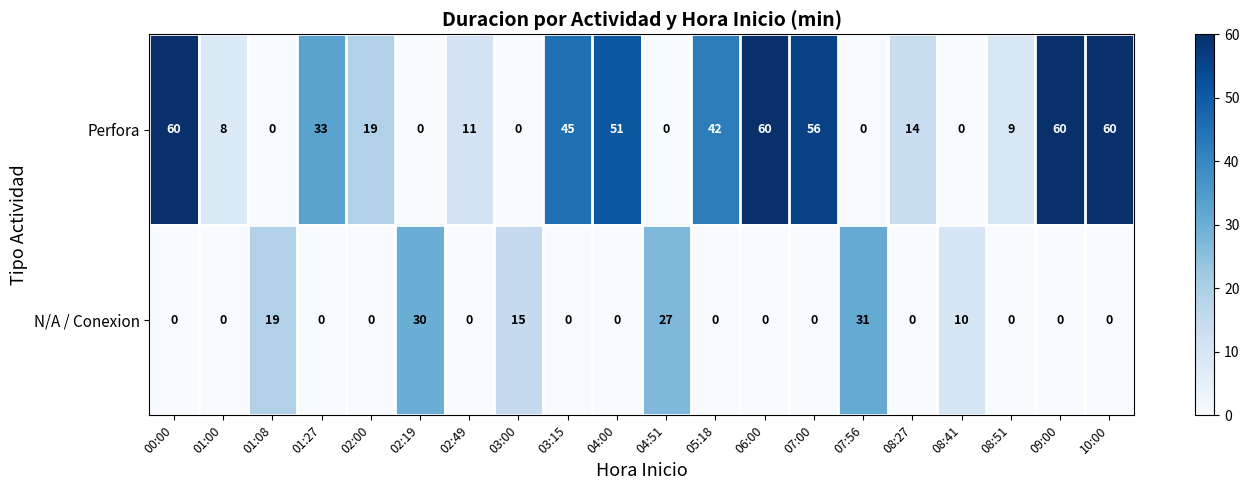

What is the average value of the N/A / Conexion series?

7